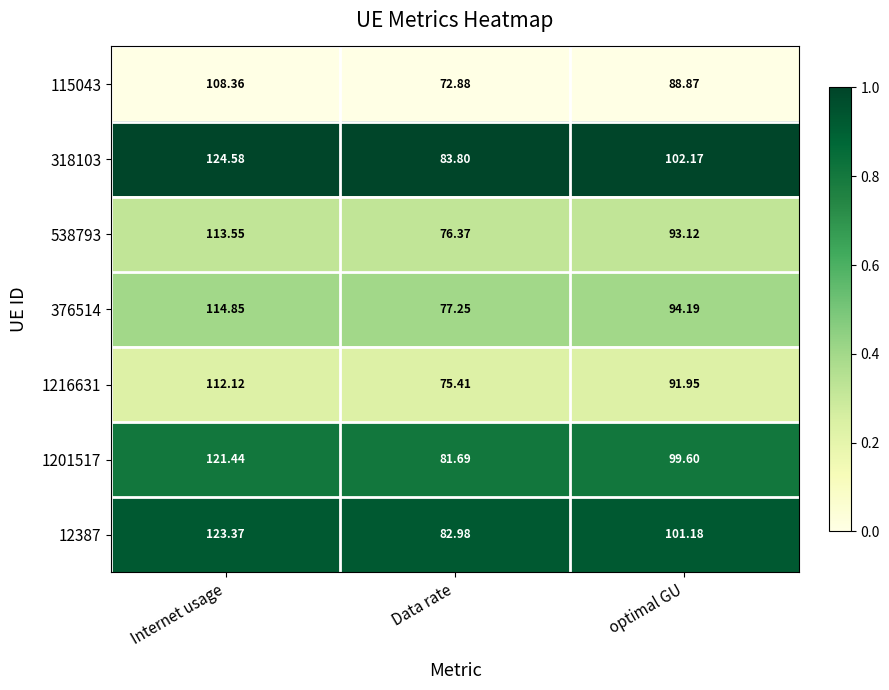

At which label does 1201517 reach its peak?

Internet usage